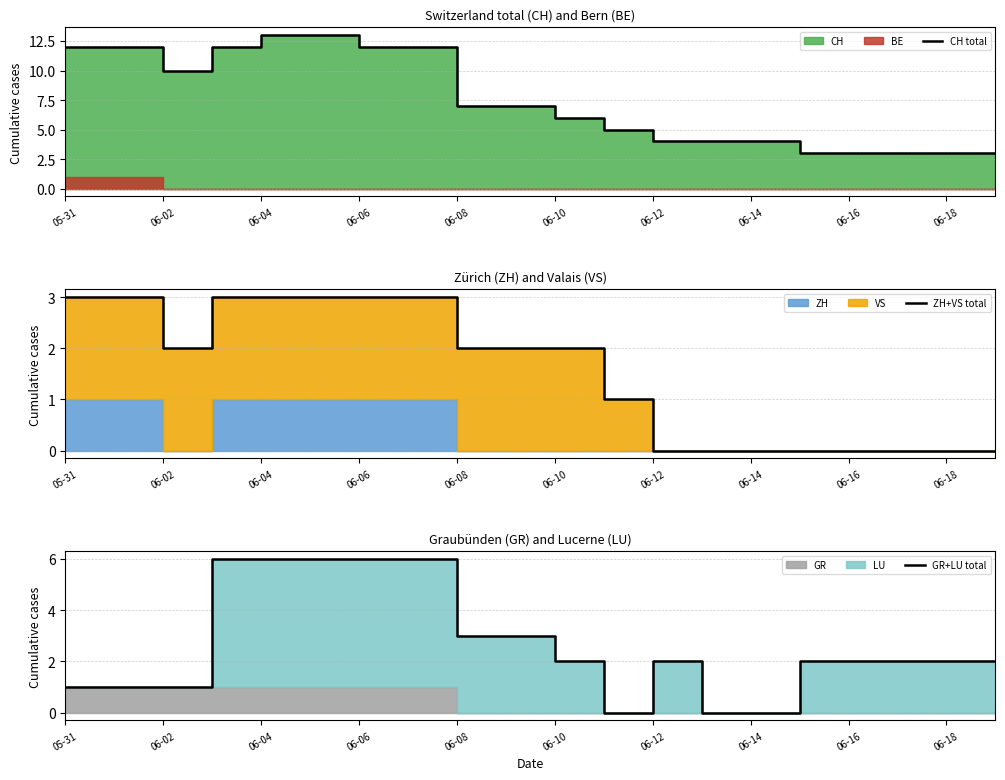

Does the chart have visible grid lines?

Yes